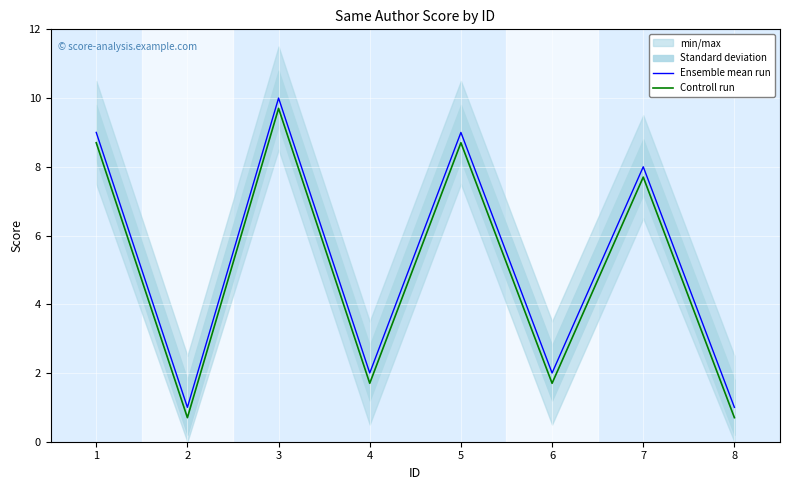

Where is Controll run nearest to the value 5?

7